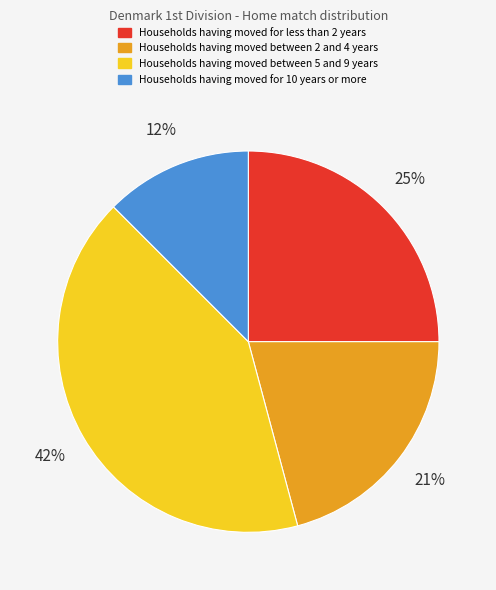

To the nearest percent, what is the average slice percentage?

25%